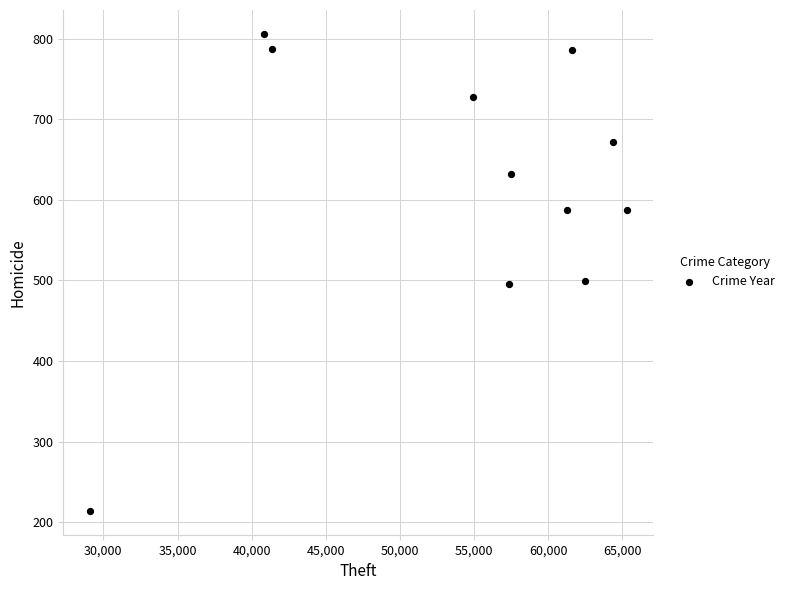

What is the average X value?

54187